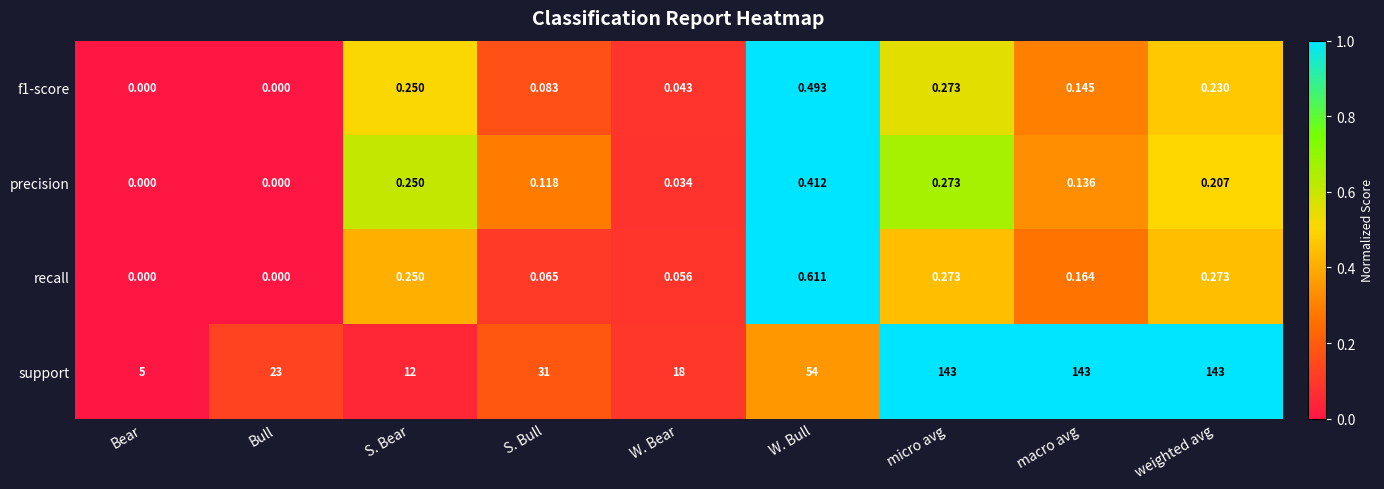

Which category has the highest value in the precision series?

W. Bull